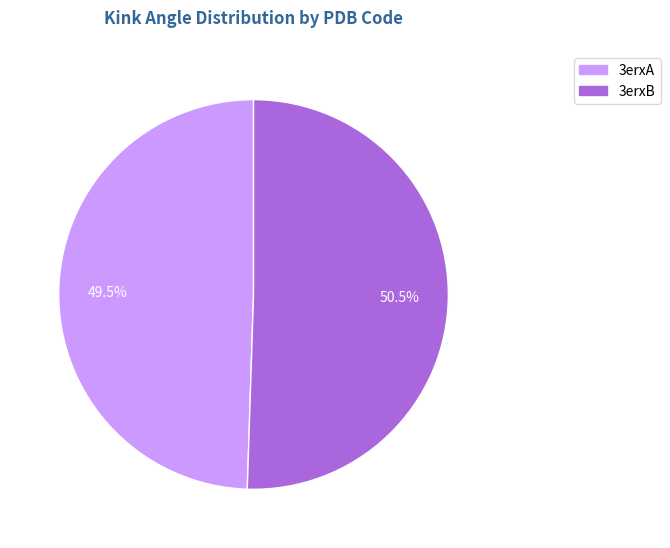

Approximately how many times larger is the value at 3erxA compared to 3erxB?

1.0